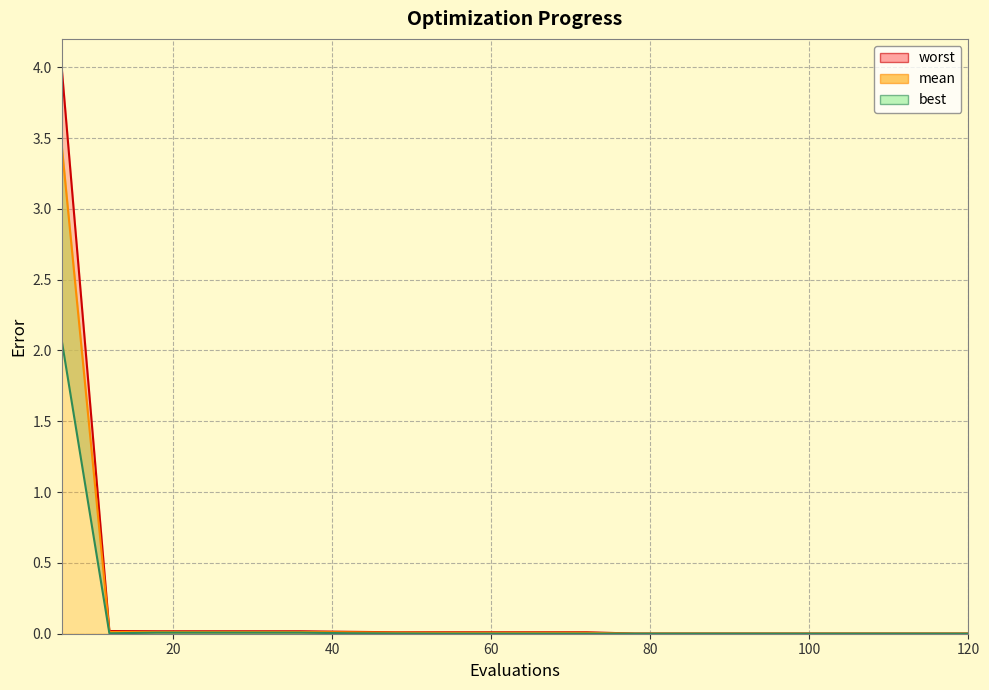

Is it true that the value at 100 is 0.0?

False